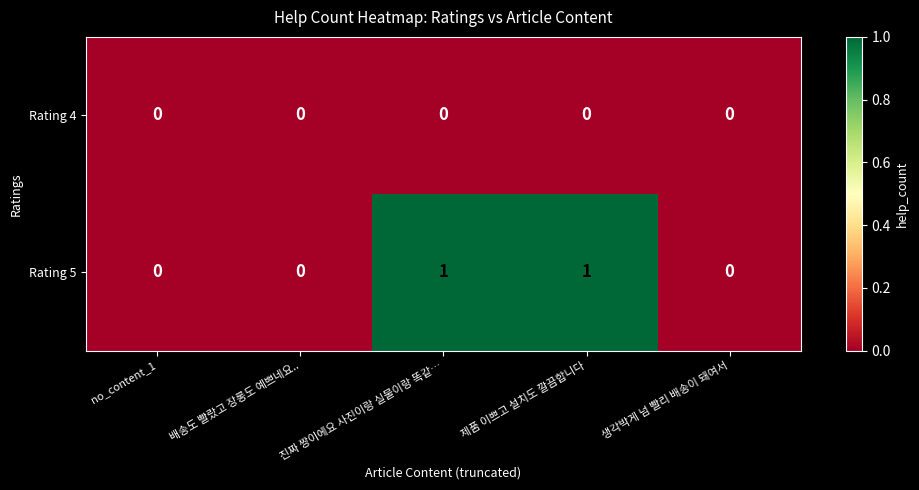

The Rating 4 series shows 0 at 배송도 빨랐고 장롱도 예쁘네요... True or false?

True